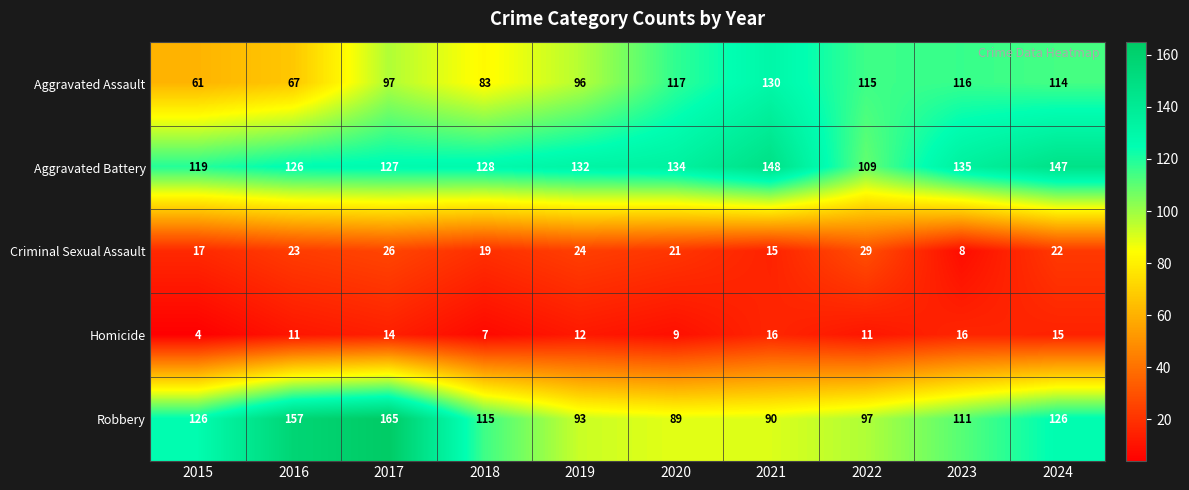

Which series has the largest total across all categories?

Aggravated Battery